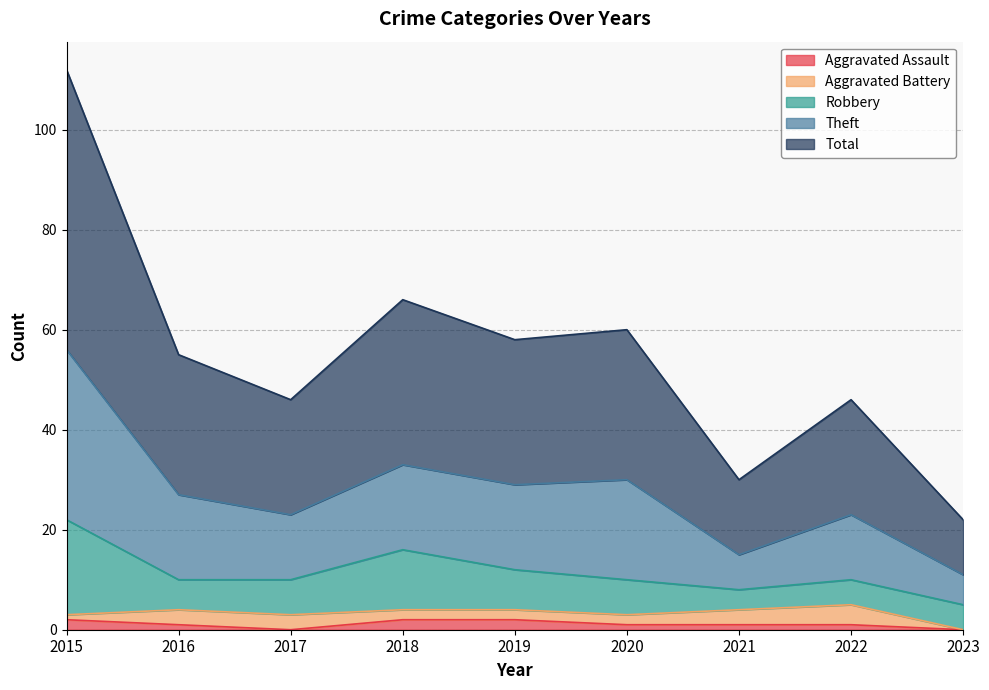

Is the value of Total at 2023 greater than the value of Aggravated Assault at 2018?

Yes